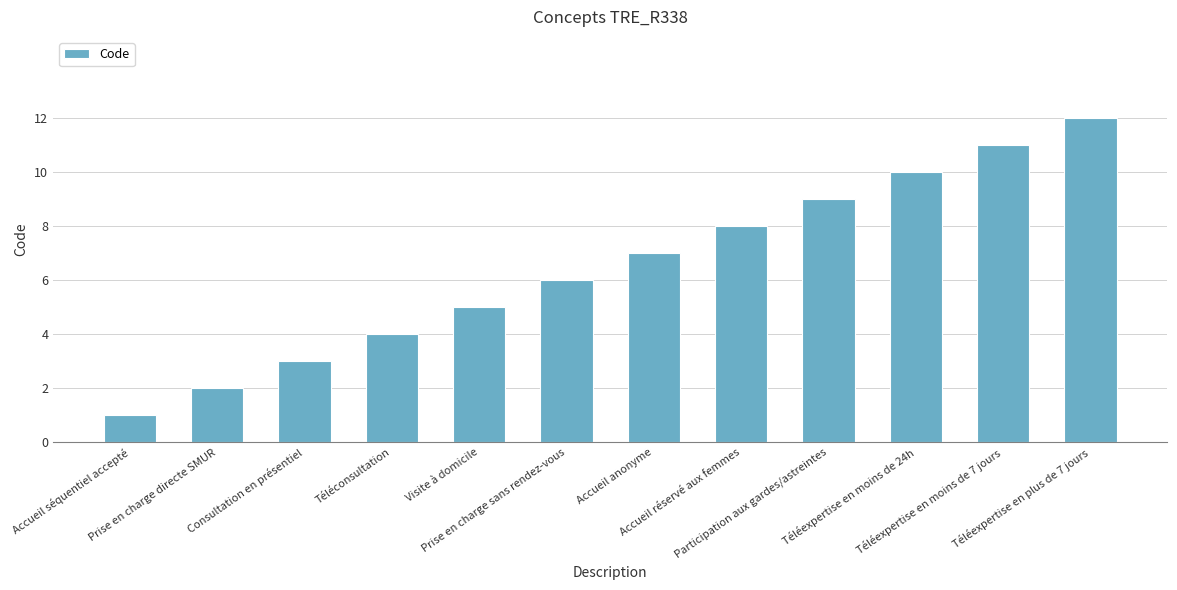

What is the label of the 3rd bar from the right?

Téléexpertise en moins de 24h